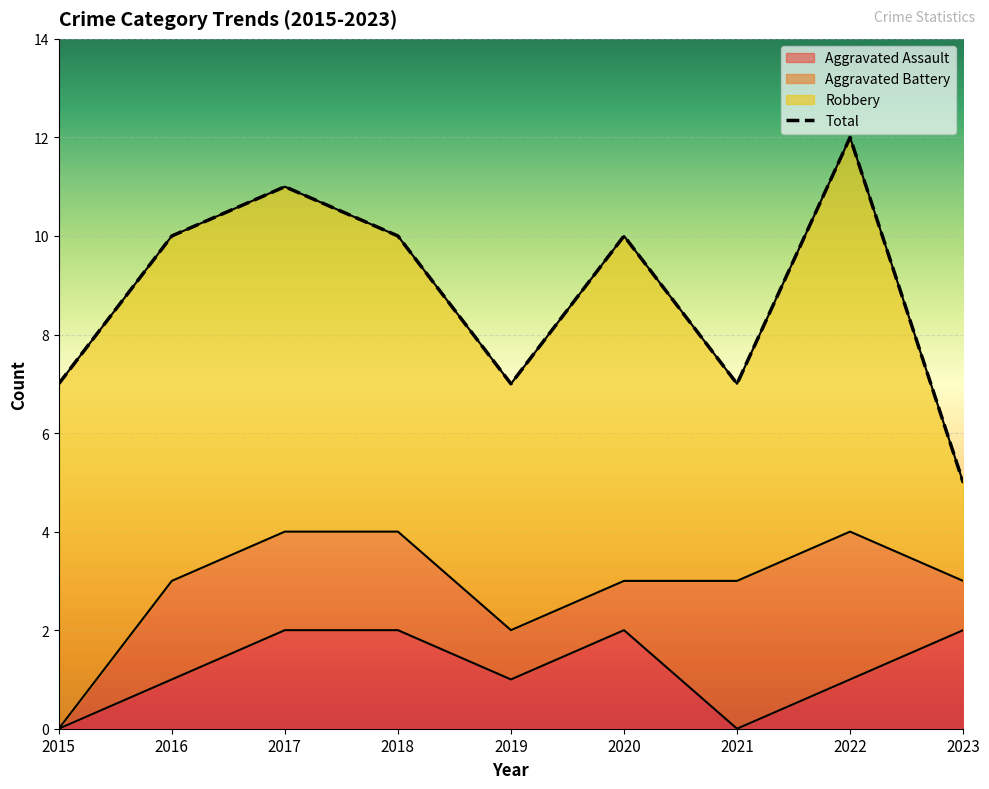

True or false: Total has more than 1 interior local peaks.

True